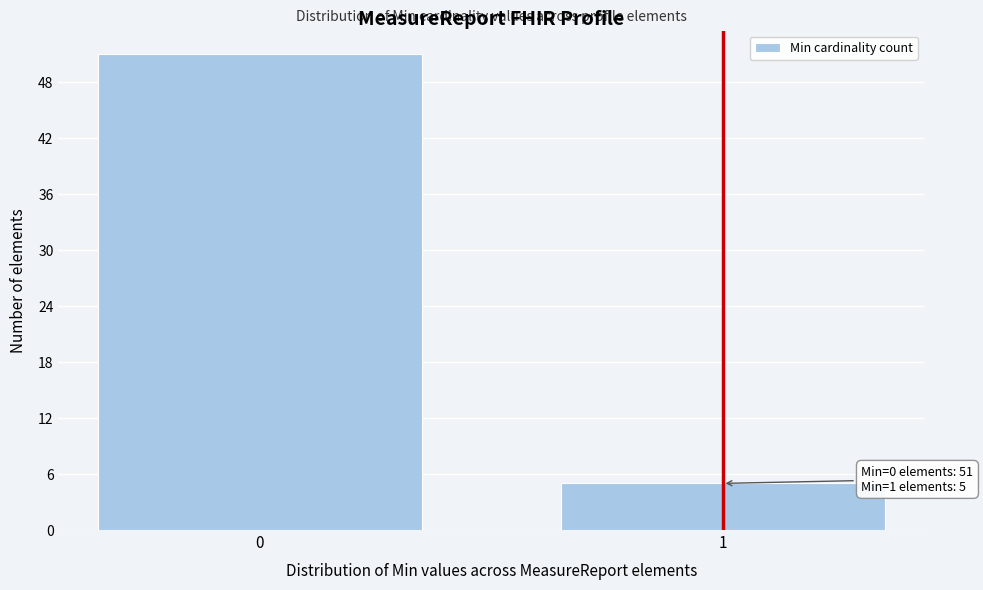

Reading left to right, what are all the values shown in this chart?

51	5